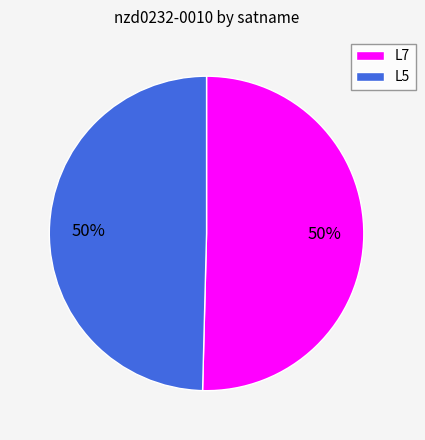

How many segments does this pie chart have?

2